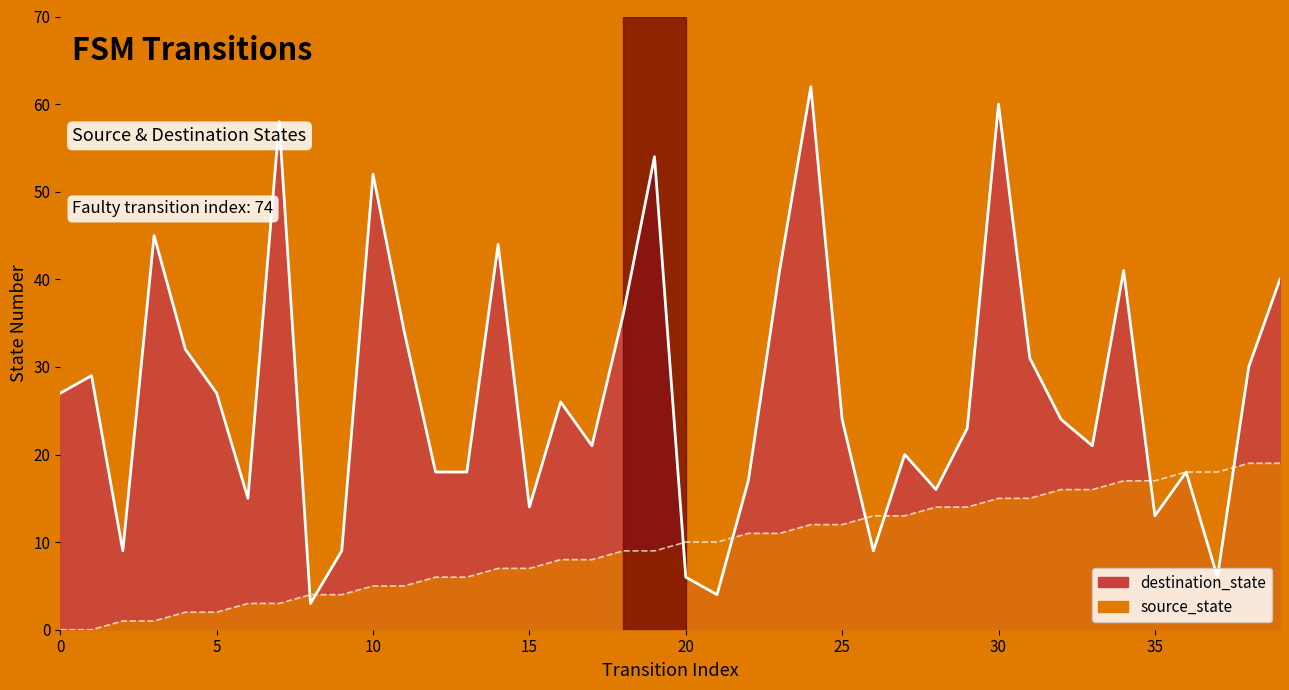

In destination_state_line, how many points are higher than both neighbors (excluding endpoints)?

12